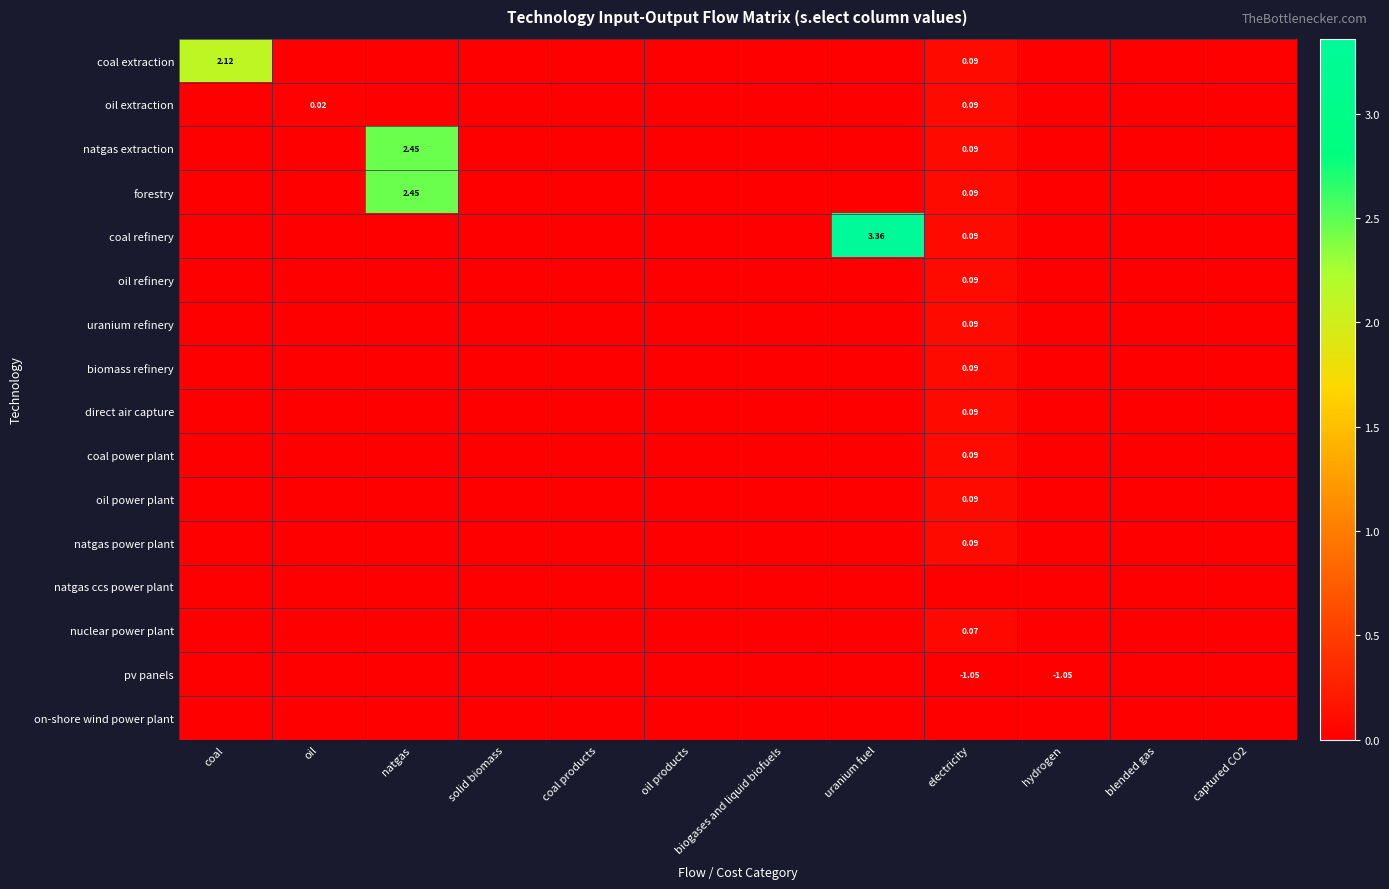

Is it true that oil power plant equals 0.1 at coal?

False